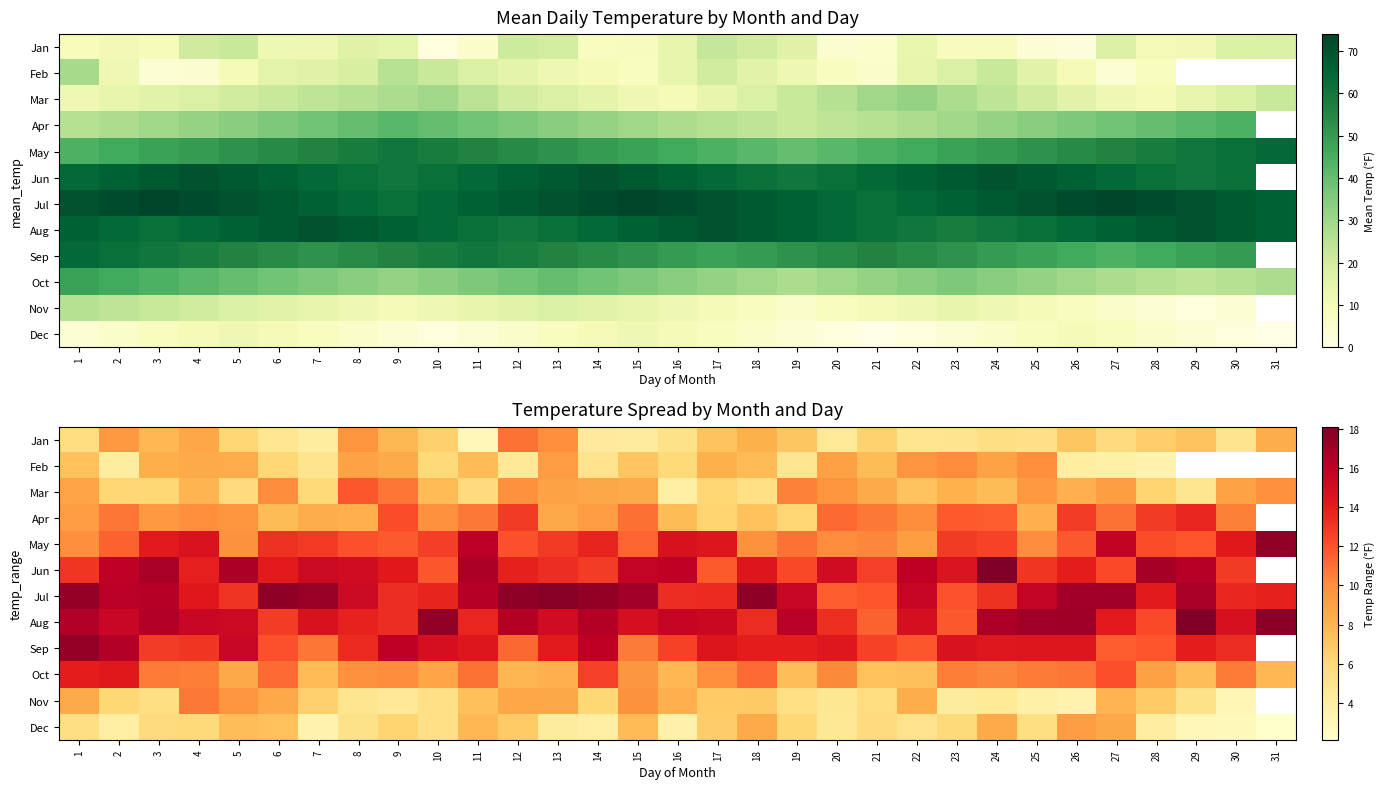

The value of Apr at 27 is 5.9. True or false?

False